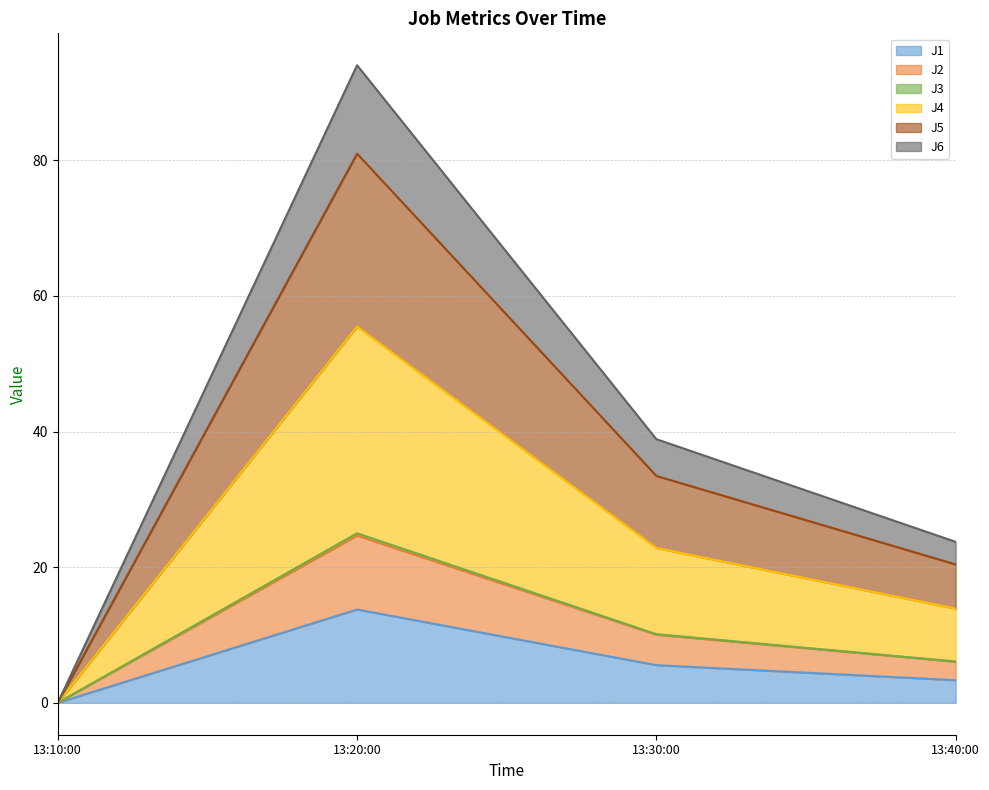

What is the maximum value for J1?

13.8